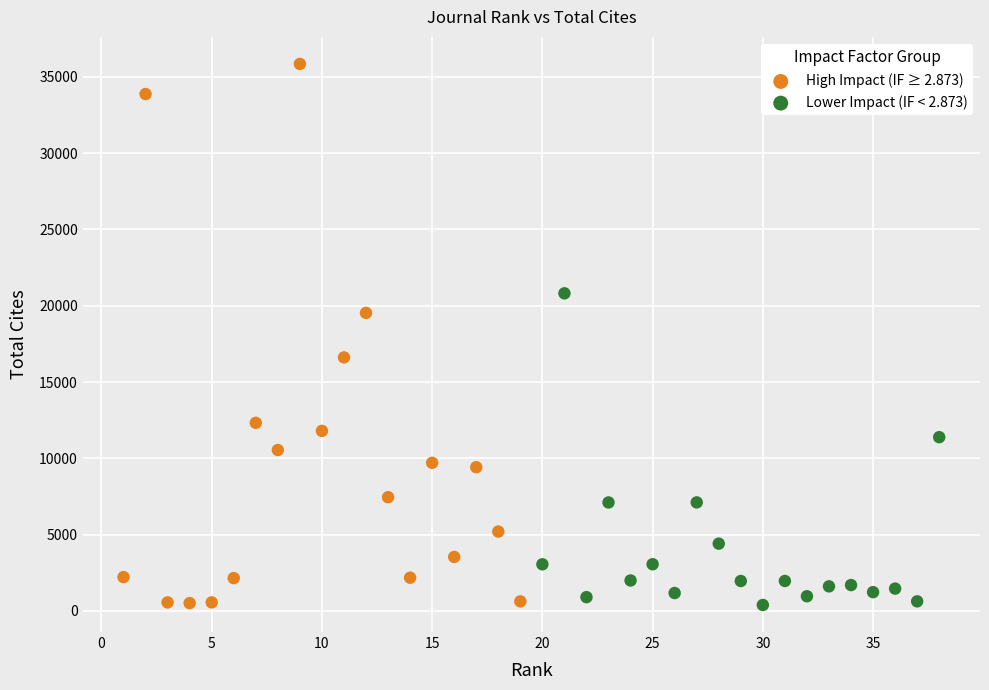

Which series has the largest Y range (max minus min)?

High Impact (IF ≥ 2.873)